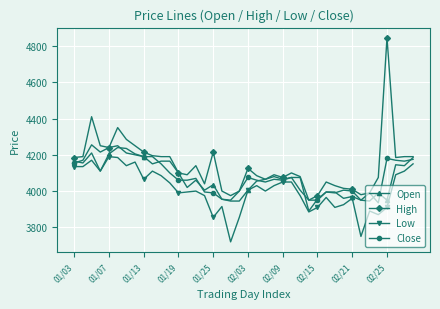

True or false: High and Low intersect in this chart.

False